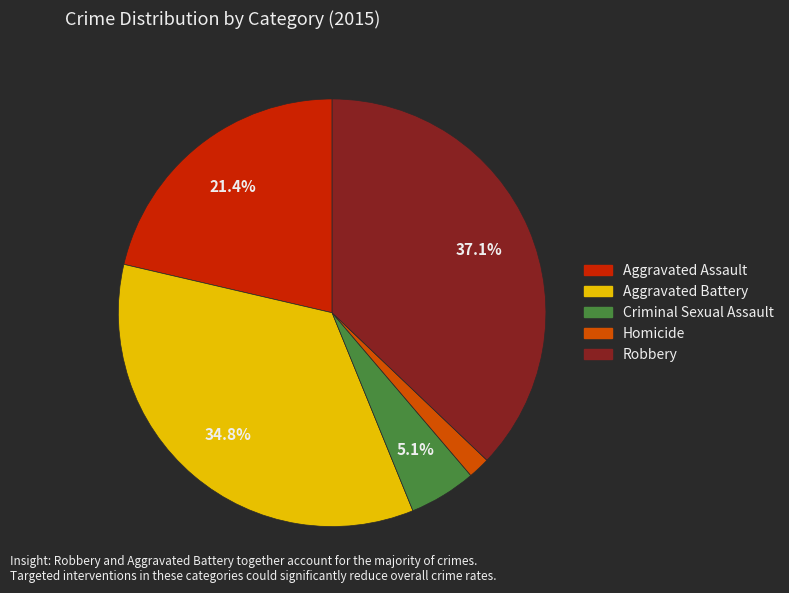

Which slice is the smallest?

Homicide